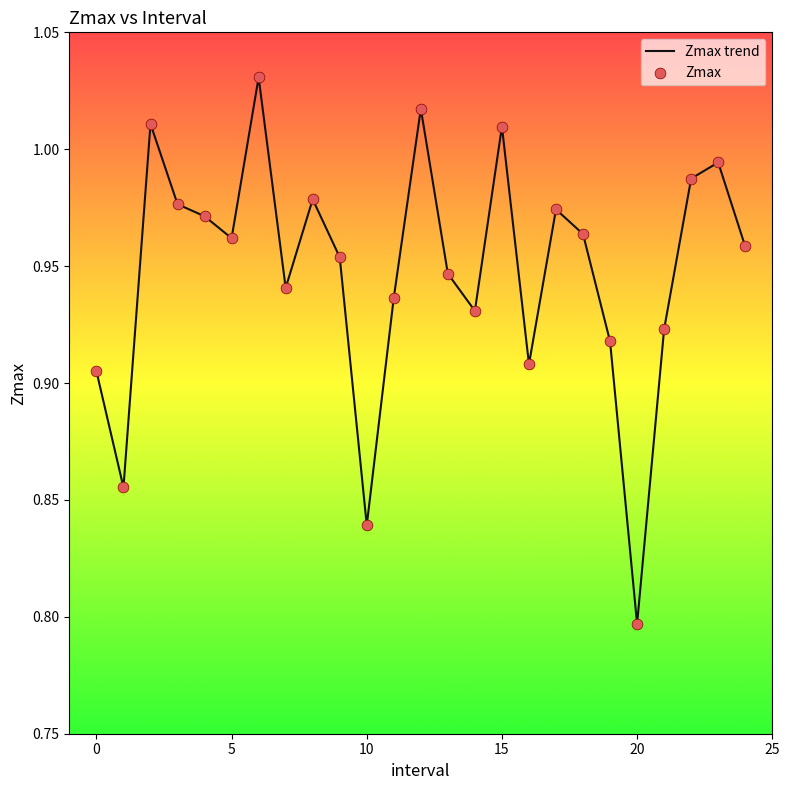

How many lines are shown in the chart?

1